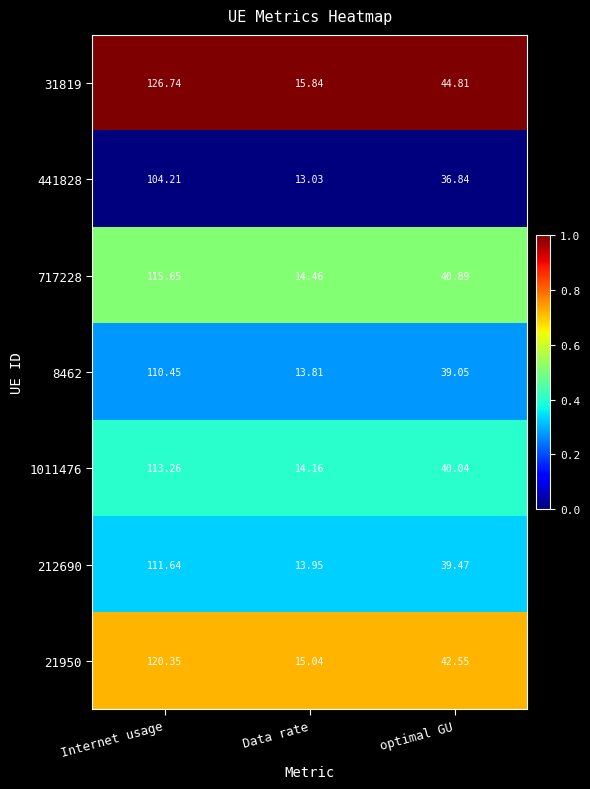

Which category has the lowest value in the 21950 series?

Data rate